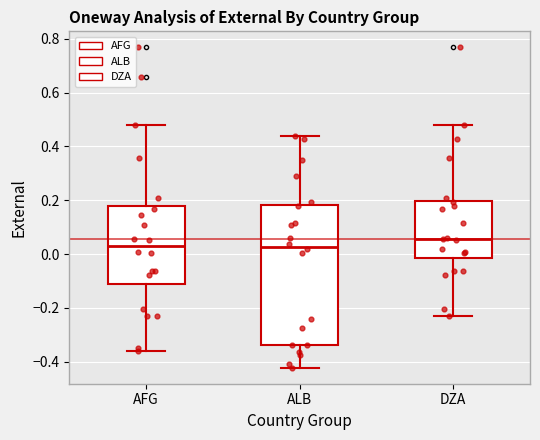

Reading left to right, transcribe this box plot: for each box, give where its median line is, the range the box spans, and where its two whiskers end, as read against the y-axis. The values are not printed on the chart, so give them approximately, as read against the axis.

AFG: median 0.04, box -0.10 to 0.18, whiskers -0.36 to 0.48
ALB: median 0.02, box -0.34 to 0.18, whiskers -0.42 to 0.44
DZA: median 0.06, box -0.02 to 0.20, whiskers -0.24 to 0.48